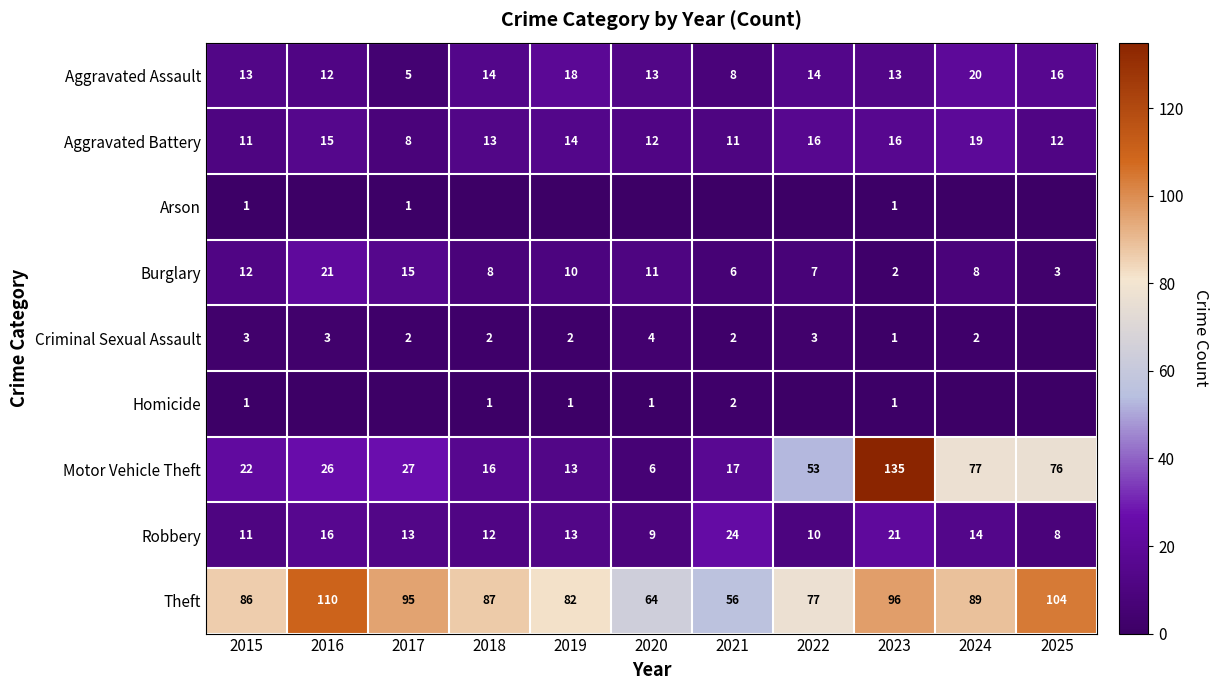

Read the Robbery value at 2017, to the nearest 10.

10